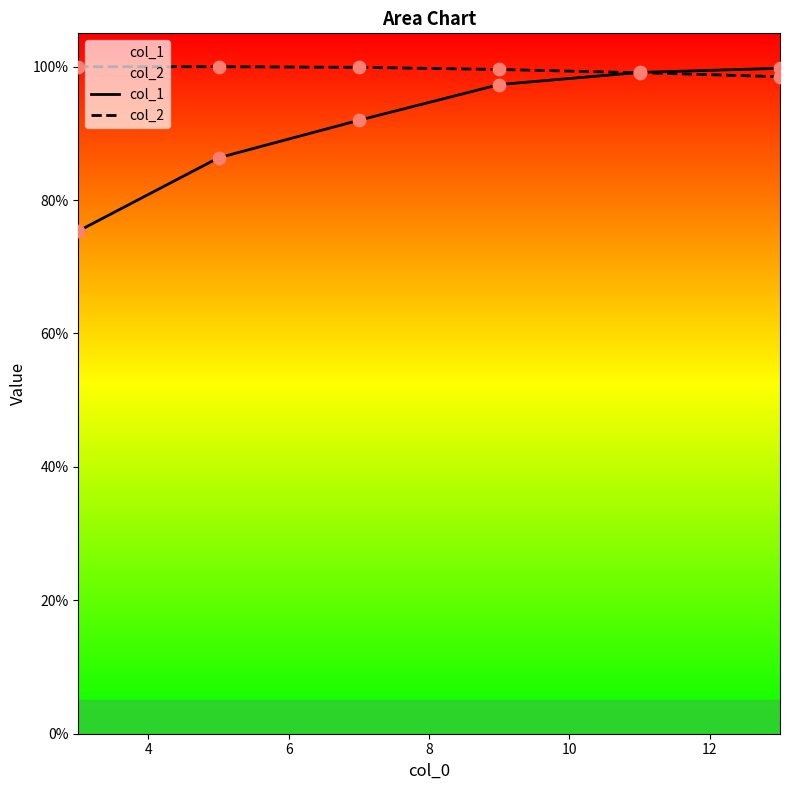

Which series contains the highest Y value?

col_2